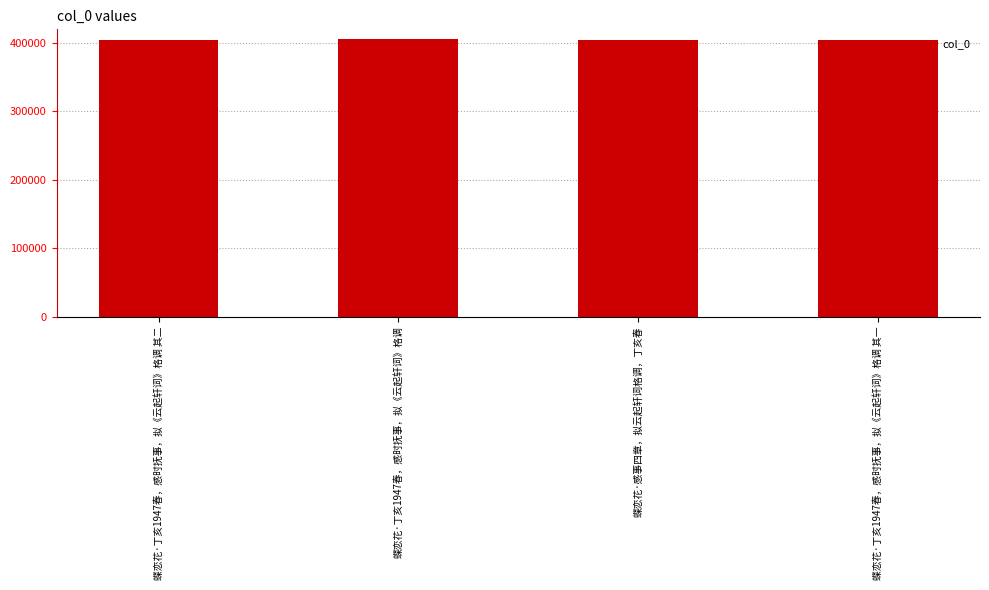

What is the sum of the values at 蝶恋花·感事四章，拟云起轩词格调，丁亥春 and 蝶恋花·丁亥1947春，感时抚事，拟《云起轩词》格调 其二?

807989